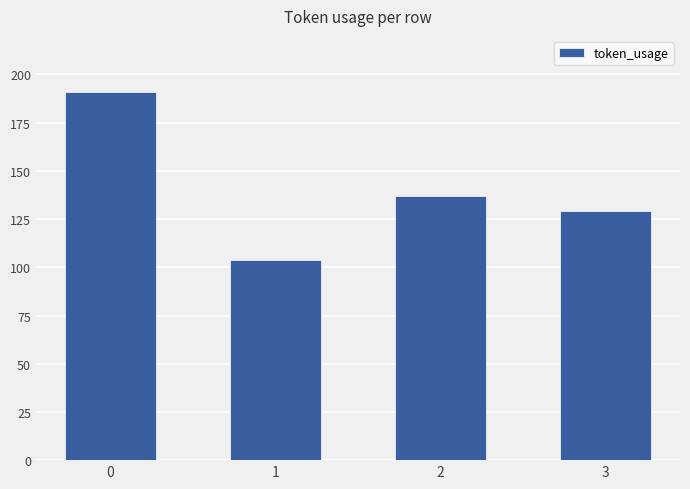

What is the value of the 1st bar from the left?

191